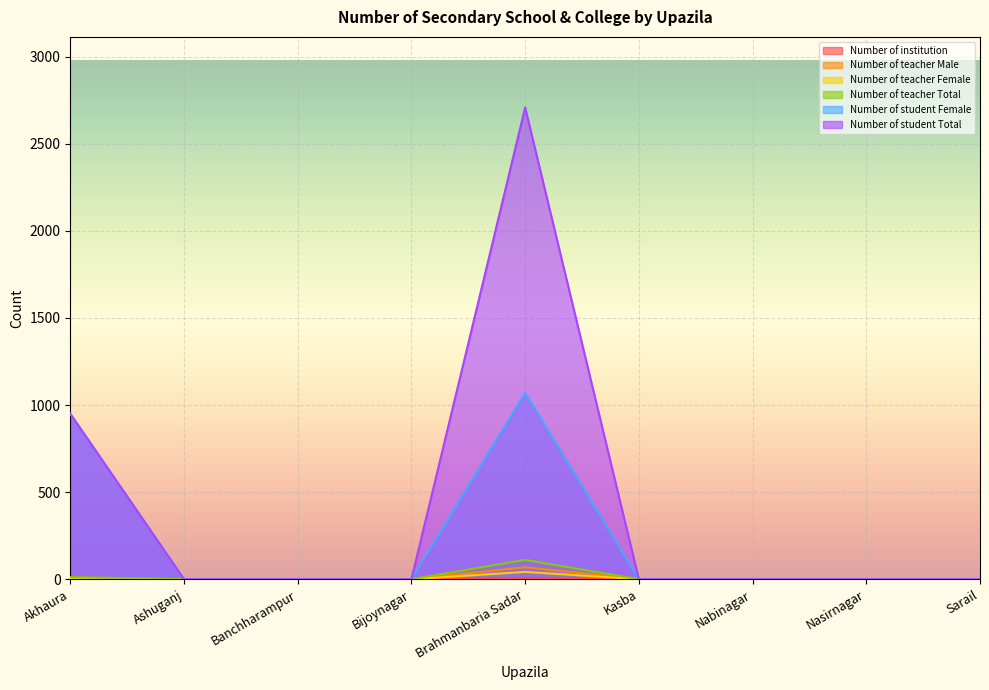

Which category has the lowest value in the Number of institution series?

Ashuganj